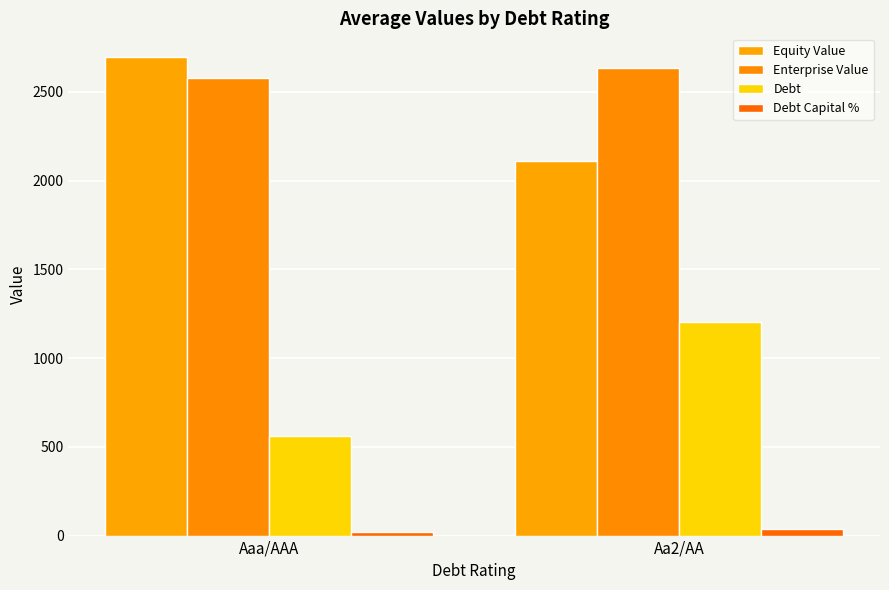

Count the number of data series in this chart.

4